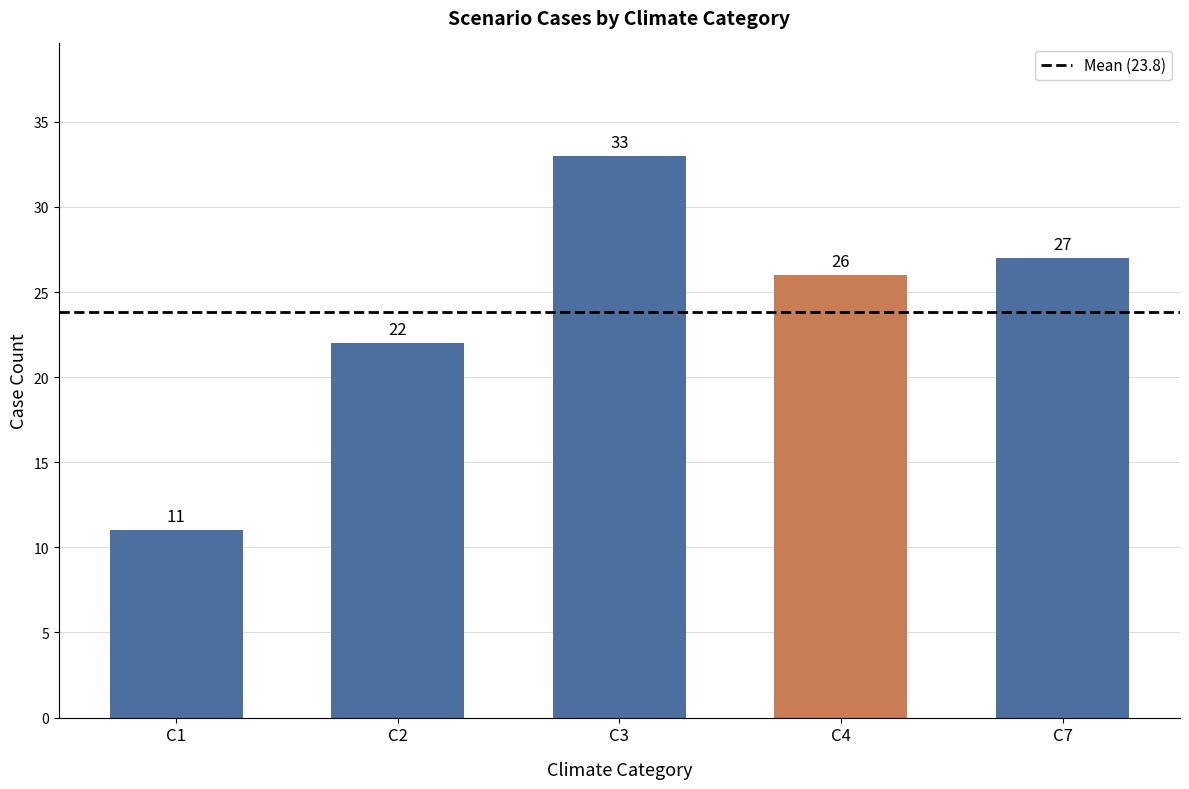

List the labels in order of value, smallest first.

C1, C2, C4, C7, C3